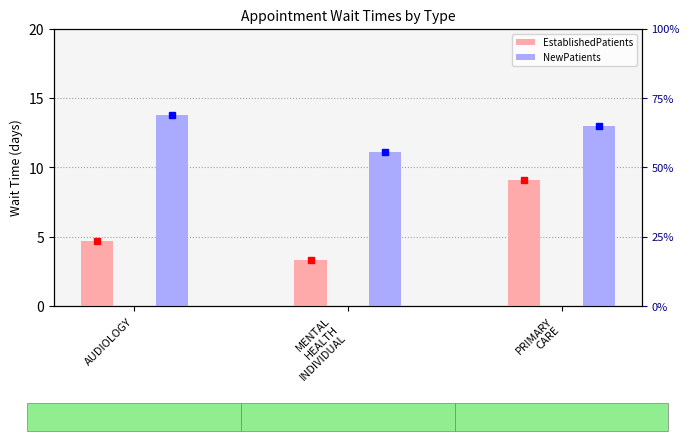

Where is NewPatients nearest to the value 12?

MENTAL
HEALTH
INDIVIDUAL